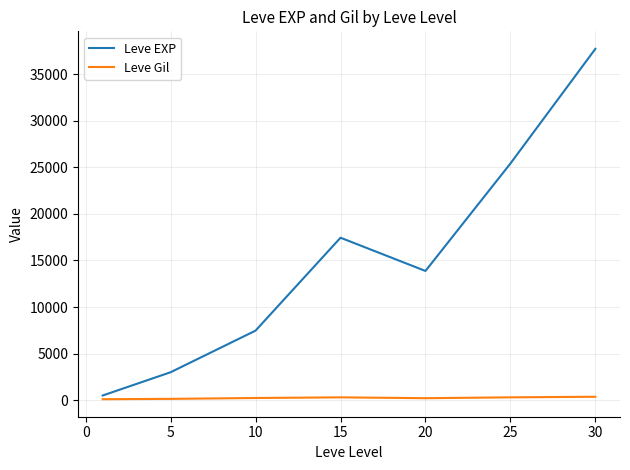

Which series has the largest range (max minus min)?

Leve EXP